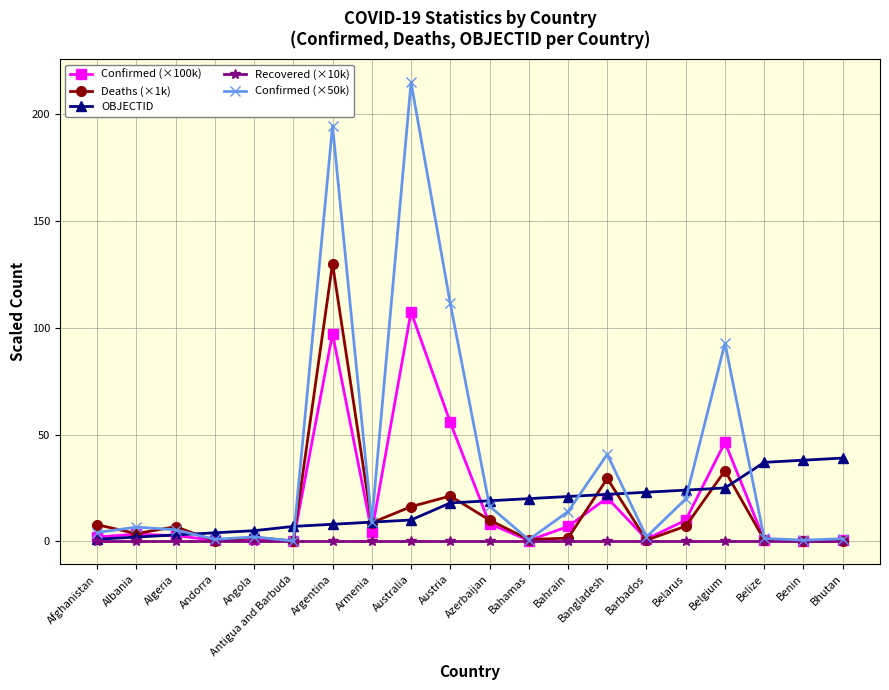

What is the label of the 19th point from the left?

Benin